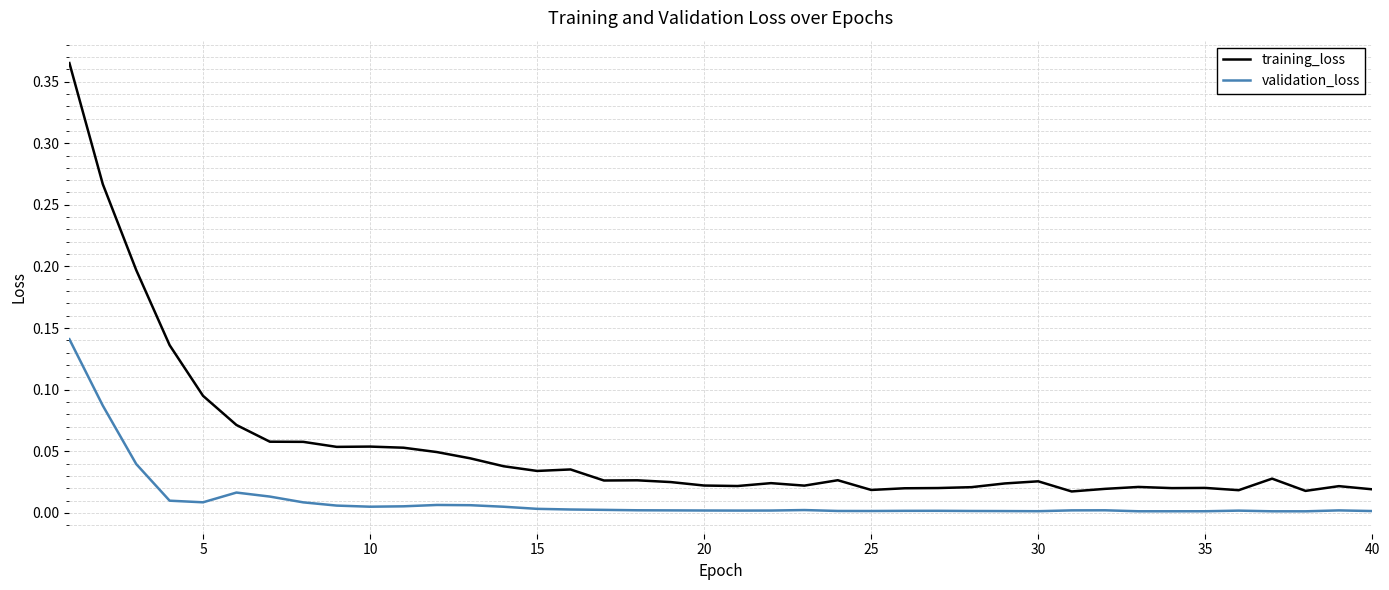

Which series has the largest range (max minus min)?

training_loss